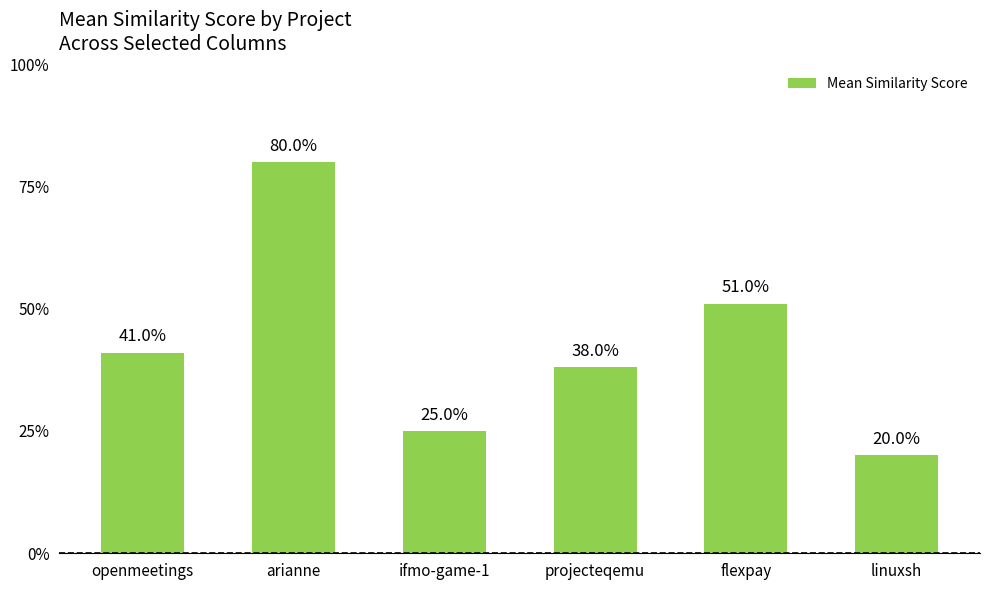

Does the chart contain any negative values?

No